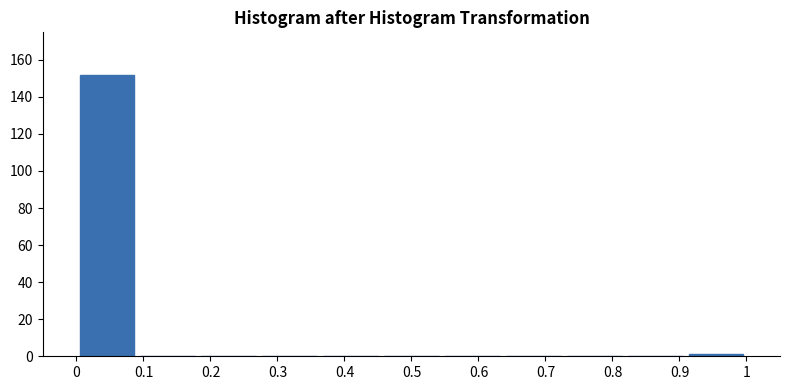

Reading left to right, transcribe this chart: for each bar, give the range it covers on the x-axis and its height. Neither the bar edges nor the heights are printed on the chart, so give them approximately, as read against the axes.

0.00 to 0.09: 152
0.09 to 0.18: 0
0.18 to 0.27: 0
0.27 to 0.36: 0
0.36 to 0.45: 0
0.45 to 0.55: 0
0.55 to 0.64: 0
0.64 to 0.73: 0
0.73 to 0.82: 0
0.82 to 0.91: 0
0.91 to 1.00: under 2